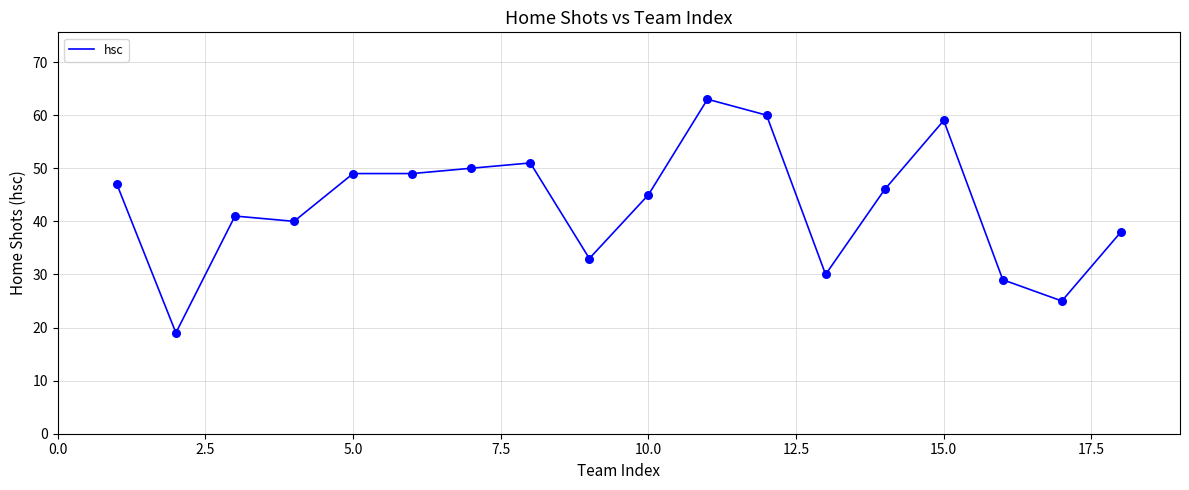

What is the maximum value shown in the chart?

63